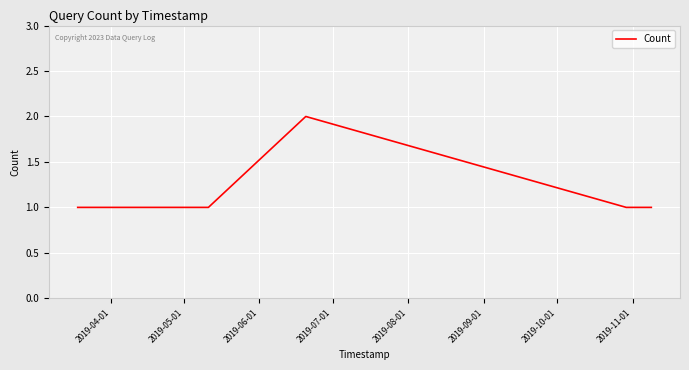

What is the difference between the maximum and second lowest values?

1